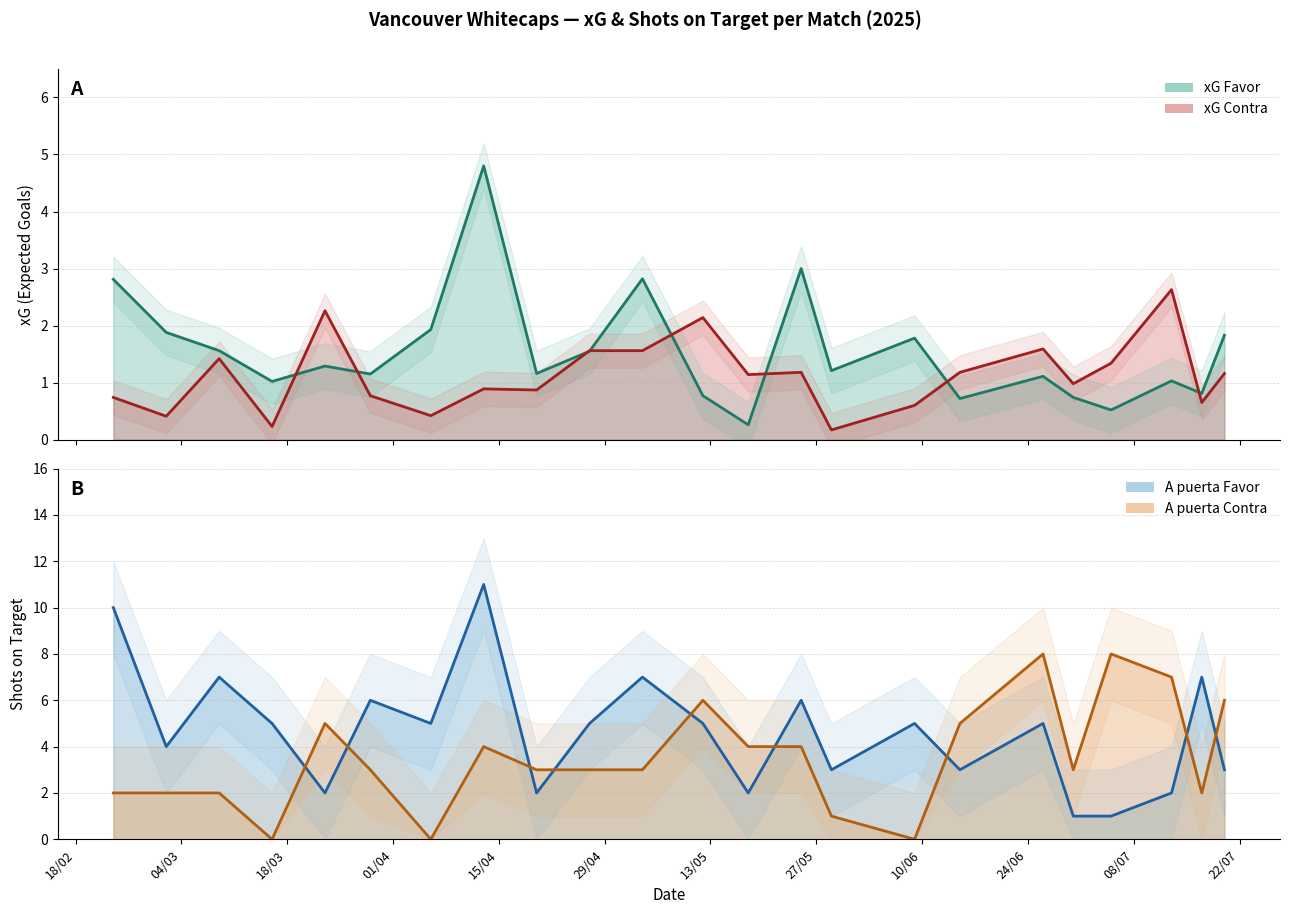

Where is the first local maximum for A puerta Contra?

23/03/2025